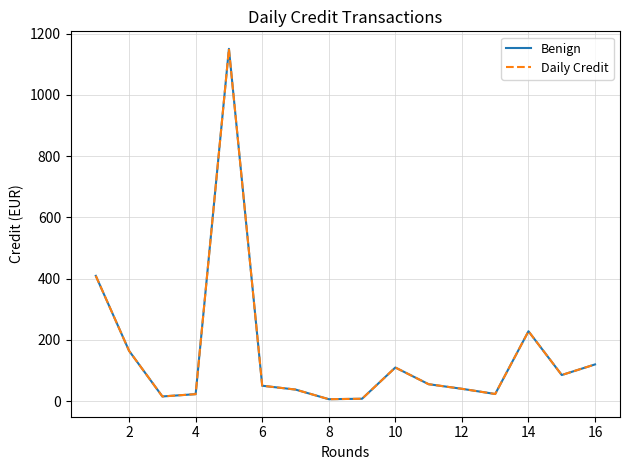

Is this an area chart (filled region under the line)?

No